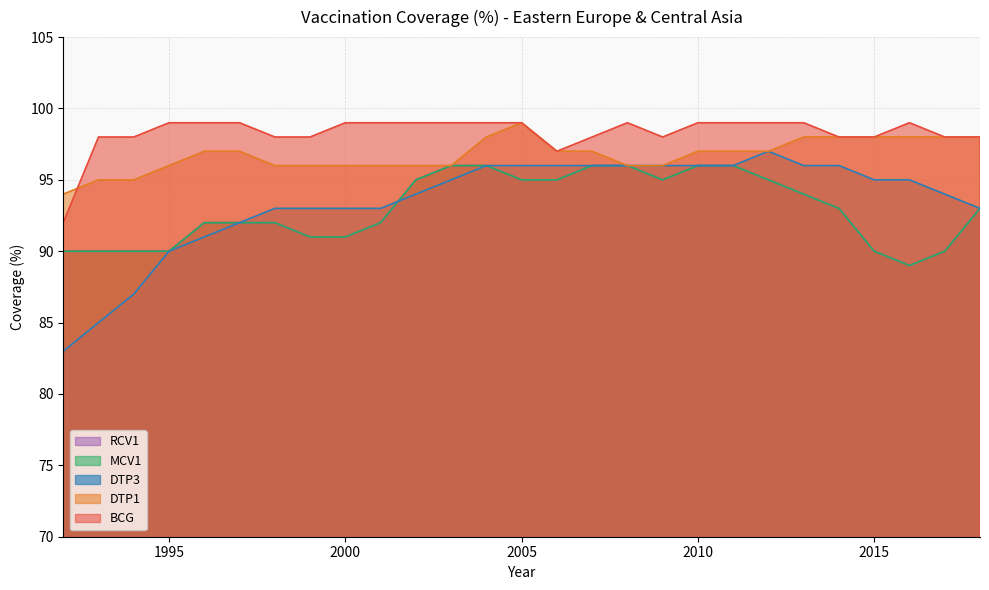

Does the chart display data point markers on the line(s)?

No